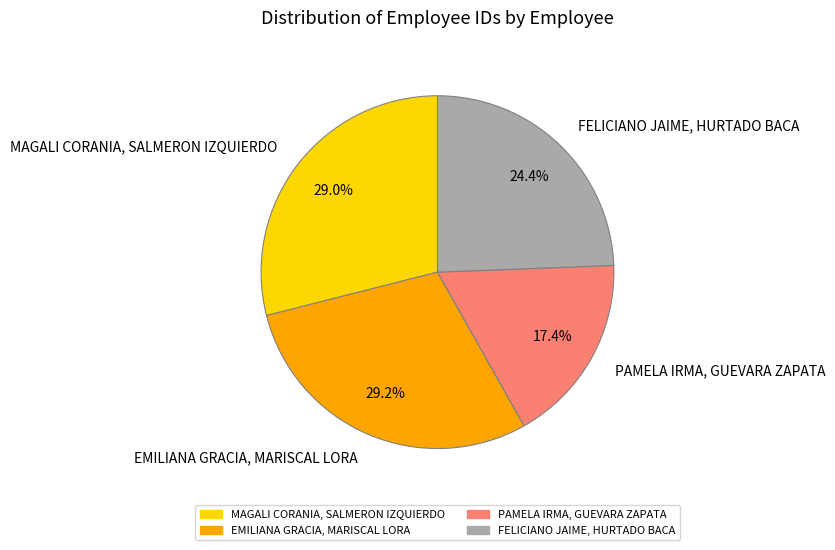

Which category has the smallest portion of the pie?

PAMELA IRMA, GUEVARA ZAPATA